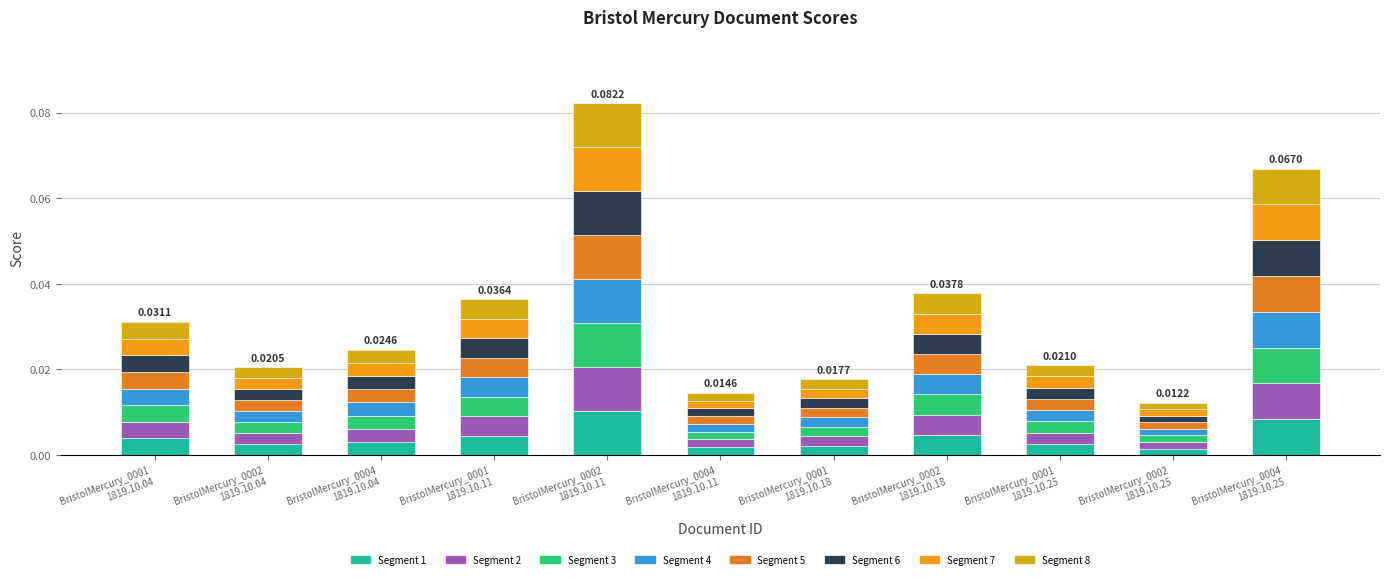

Does the chart contain any negative values?

No